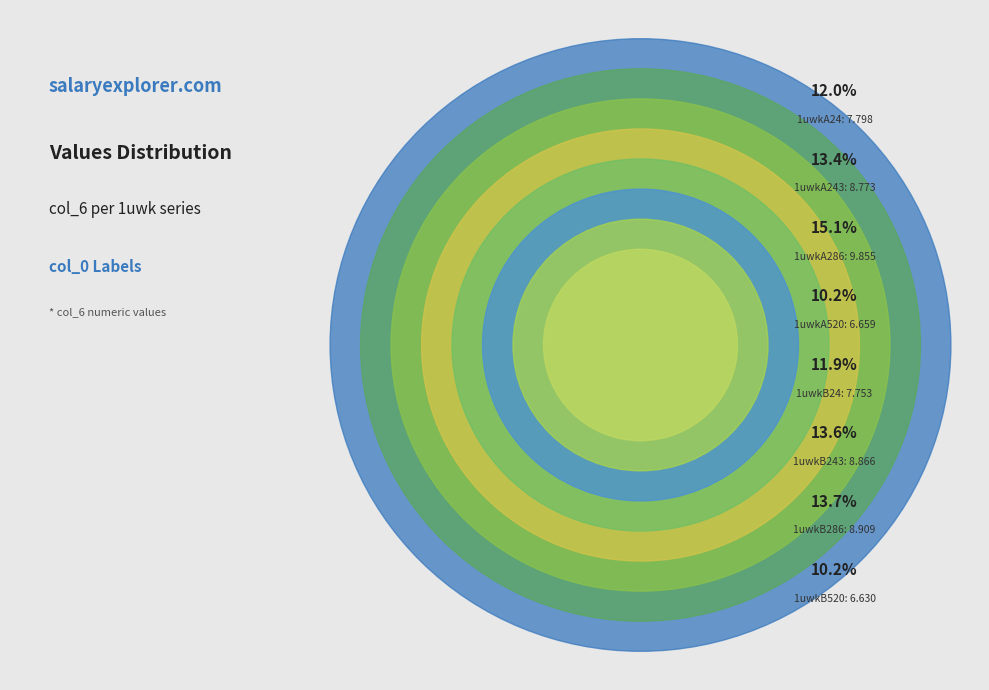

Is there a majority slice in this chart?

No